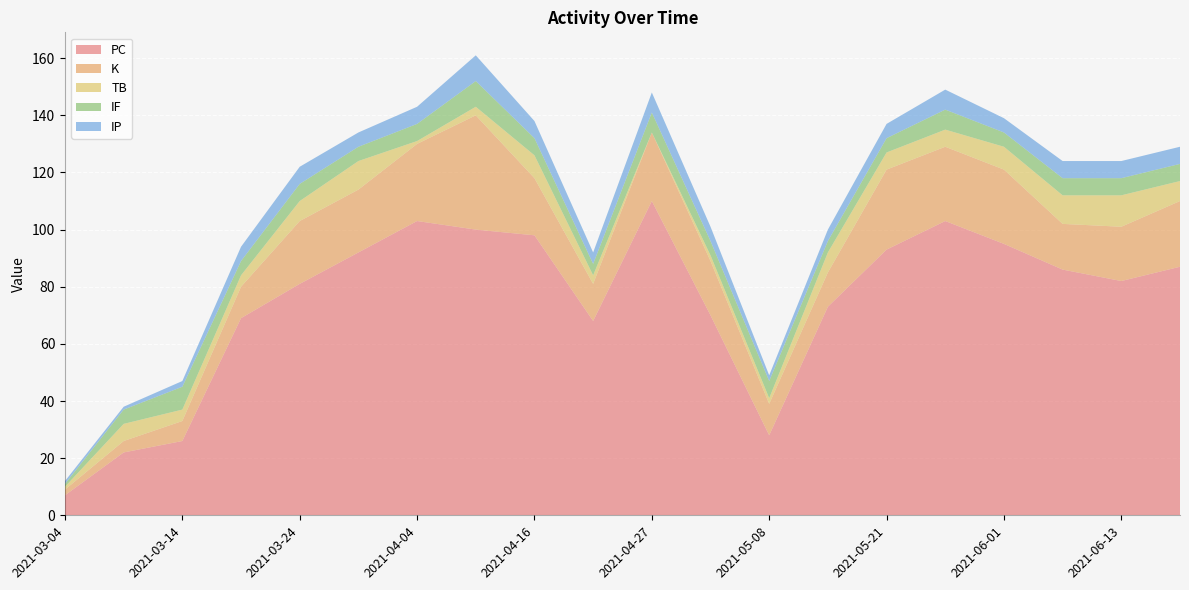

Reading left to right, what are all the values shown in this chart?

PC: 2021-03-04=7	2021-03-09=22	2021-03-14=26	2021-03-19=69	2021-03-24=81	2021-03-29=92	2021-04-04=103	2021-04-10=100	2021-04-16=98	2021-04-21=68	2021-04-27=110	2021-05-03=70	2021-05-08=28	2021-05-14=73	2021-05-21=93	2021-05-27=103	2021-06-01=95	2021-06-08=86	2021-06-13=82	2021-06-19=87
K: 2021-03-04=2	2021-03-09=4	2021-03-14=7	2021-03-19=11	2021-03-24=22	2021-03-29=22	2021-04-04=27	2021-04-10=40	2021-04-16=20	2021-04-21=13	2021-04-27=24	2021-05-03=19	2021-05-08=11	2021-05-14=12	2021-05-21=28	2021-05-27=26	2021-06-01=26	2021-06-08=16	2021-06-13=19	2021-06-19=23
TB: 2021-03-04=1	2021-03-09=6	2021-03-14=4	2021-03-19=4	2021-03-24=7	2021-03-29=10	2021-04-04=1	2021-04-10=3	2021-04-16=8	2021-04-21=3	2021-04-27=0	2021-05-03=2	2021-05-08=2	2021-05-14=7	2021-05-21=6	2021-05-27=6	2021-06-01=8	2021-06-08=10	2021-06-13=11	2021-06-19=7
IF: 2021-03-04=1	2021-03-09=5	2021-03-14=8	2021-03-19=5	2021-03-24=6	2021-03-29=5	2021-04-04=6	2021-04-10=9	2021-04-16=6	2021-04-21=4	2021-04-27=7	2021-05-03=5	2021-05-08=6	2021-05-14=4	2021-05-21=5	2021-05-27=7	2021-06-01=5	2021-06-08=6	2021-06-13=6	2021-06-19=6
IP: 2021-03-04=1	2021-03-09=1	2021-03-14=2	2021-03-19=5	2021-03-24=6	2021-03-29=5	2021-04-04=6	2021-04-10=9	2021-04-16=6	2021-04-21=4	2021-04-27=7	2021-05-03=5	2021-05-08=2	2021-05-14=4	2021-05-21=5	2021-05-27=7	2021-06-01=5	2021-06-08=6	2021-06-13=6	2021-06-19=6